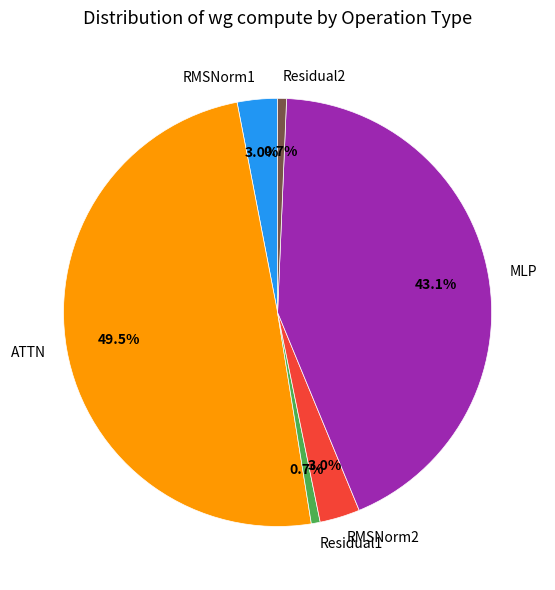

The MLP slice represents 65% of the pie. True or false?

False